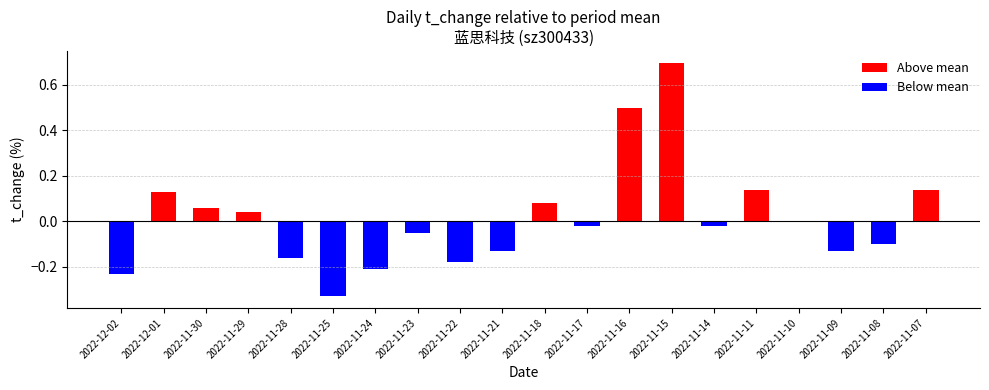

The value of Above mean at 2022-11-16 is 0.8. True or false?

False